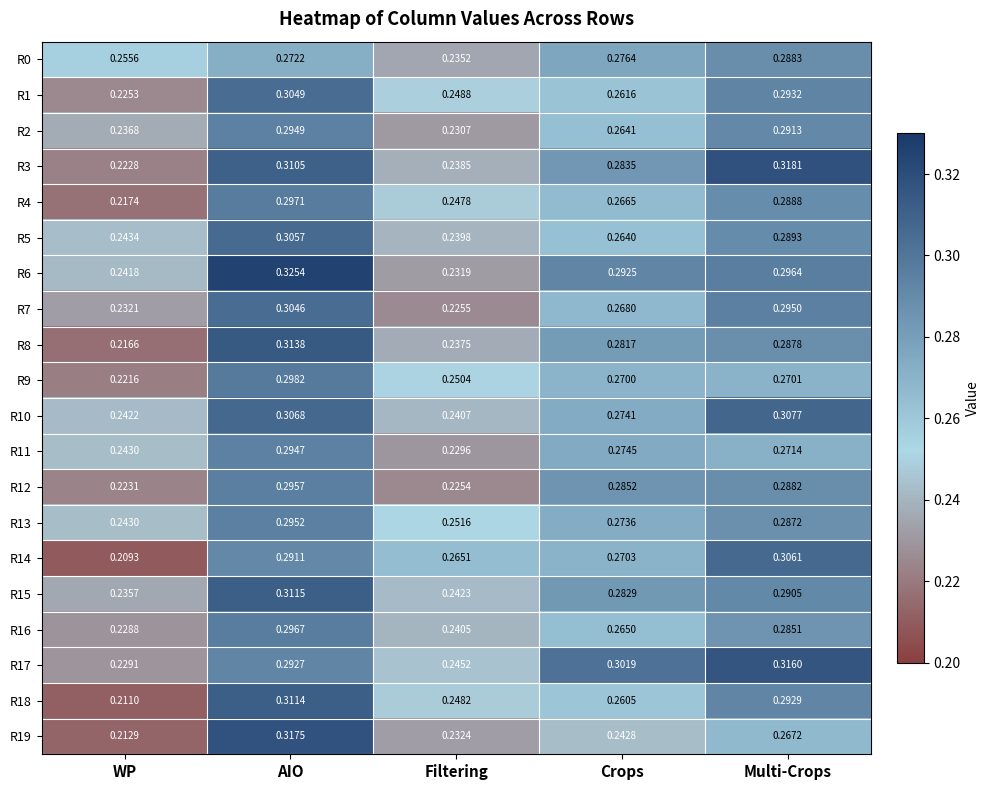

Which category has the lowest value across all series?

WP